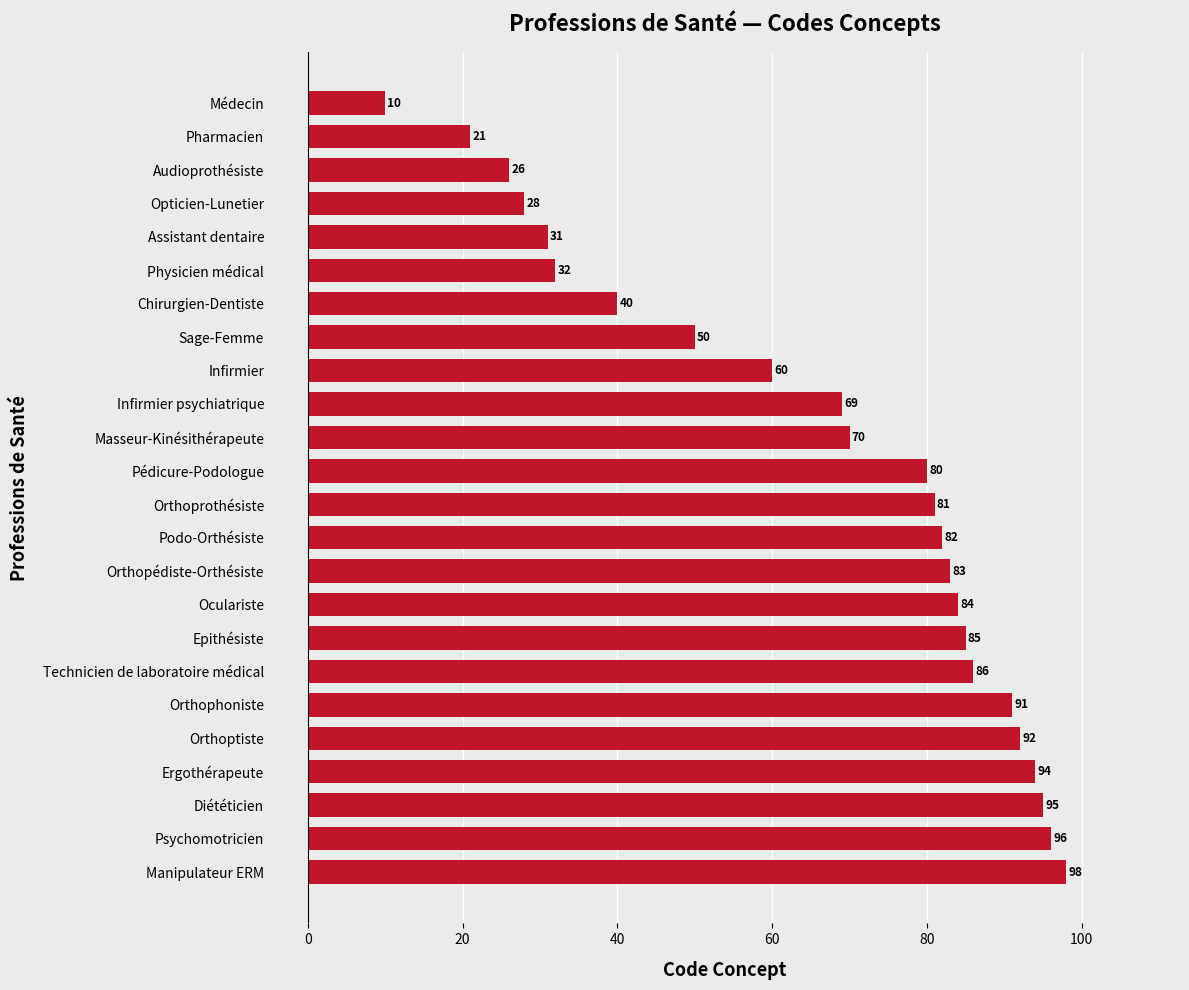

List the labels in order of value, largest first.

Manipulateur ERM, Psychomotricien, Diététicien, Ergothérapeute, Orthoptiste, Orthophoniste, Technicien de laboratoire médical, Epithésiste, Oculariste, Orthopédiste-Orthésiste, Podo-Orthésiste, Orthoprothésiste, Pédicure-Podologue, Masseur-Kinésithérapeute, Infirmier psychiatrique, Infirmier, Sage-Femme, Chirurgien-Dentiste, Physicien médical, Assistant dentaire, Opticien-Lunetier, Audioprothésiste, Pharmacien, Médecin